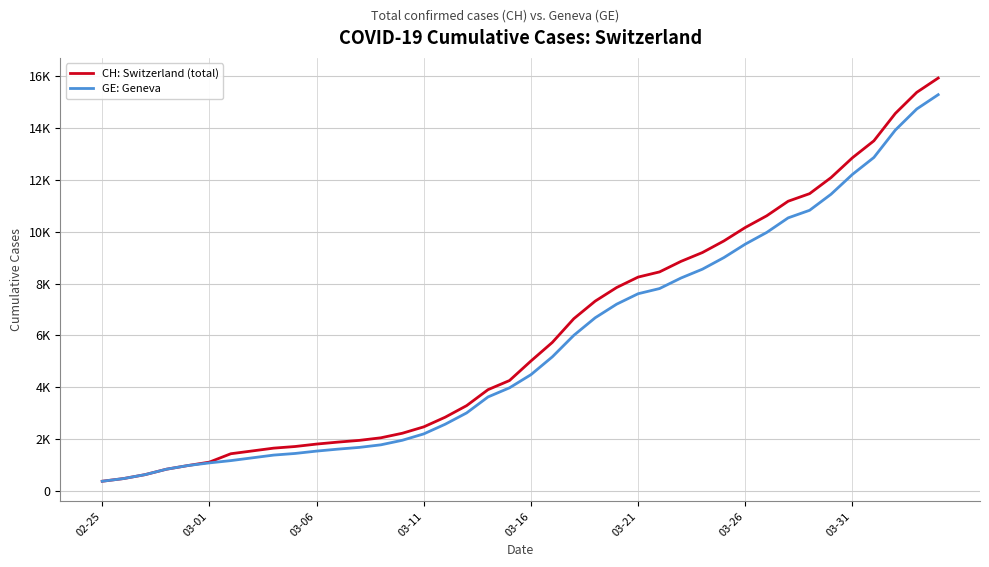

Which series has the largest total across all categories?

CH: Switzerland (total)